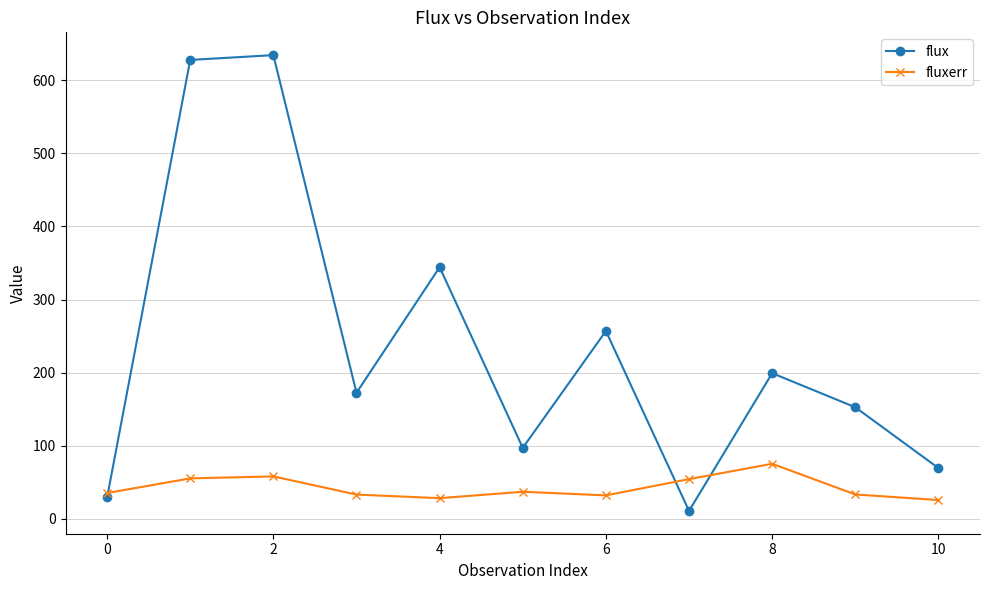

What is the maximum value shown in the chart?

634.4